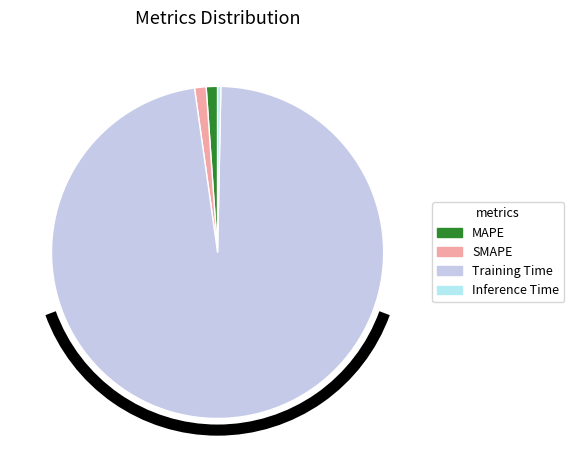

The Training Time slice represents 99% of the pie. True or false?

False